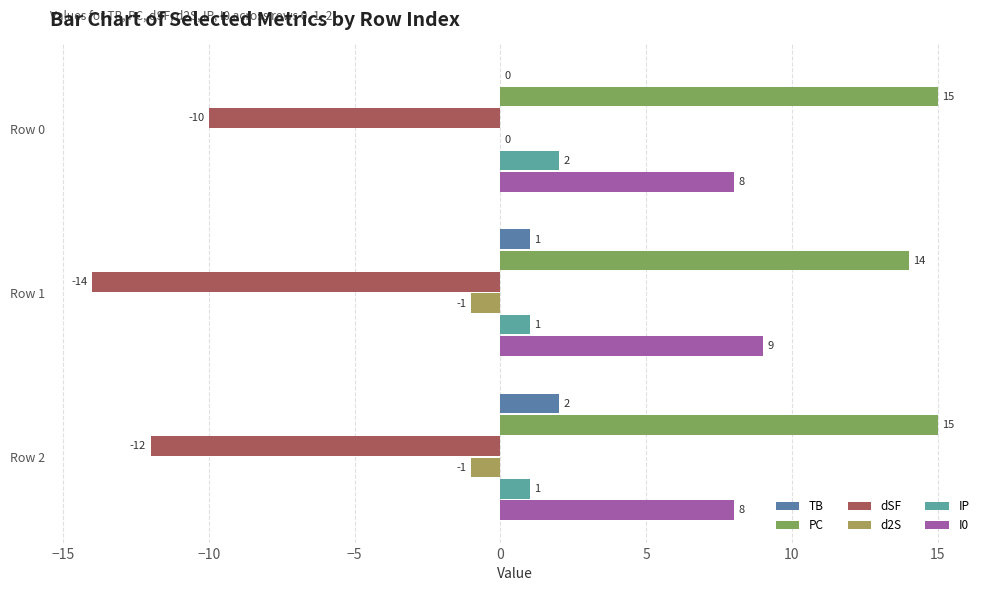

At which label does d2S reach its peak?

Row 0